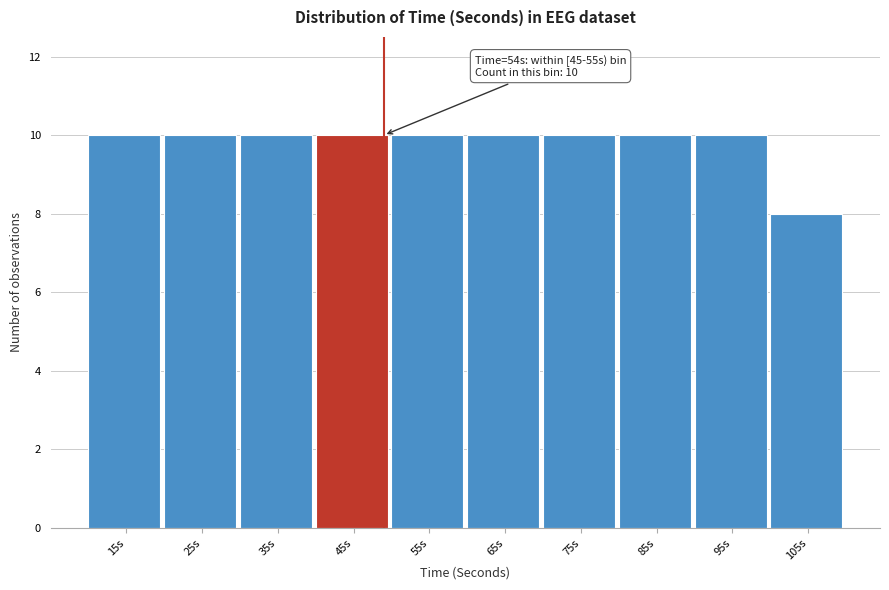

Reading right to left, extract all data points from this chart.

8	10	10	10	10	10	10	10	10	10